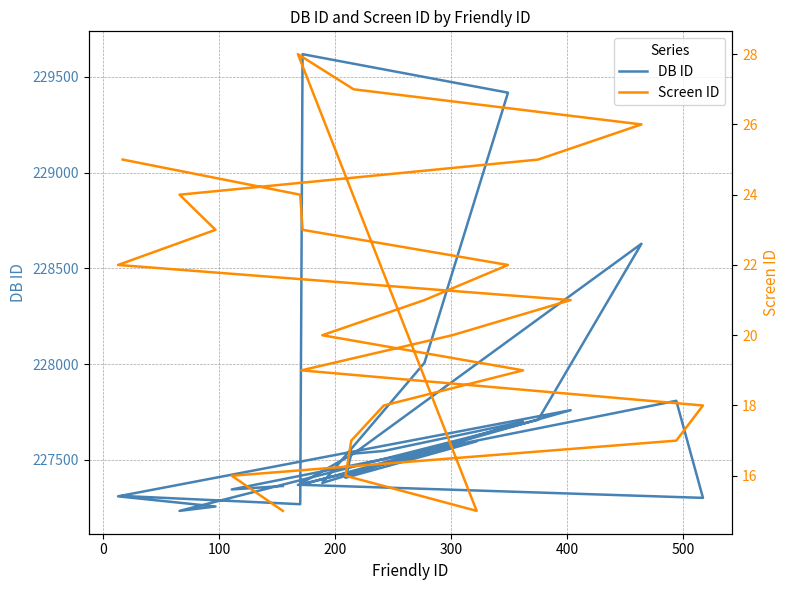

How many lines are shown in the chart?

2